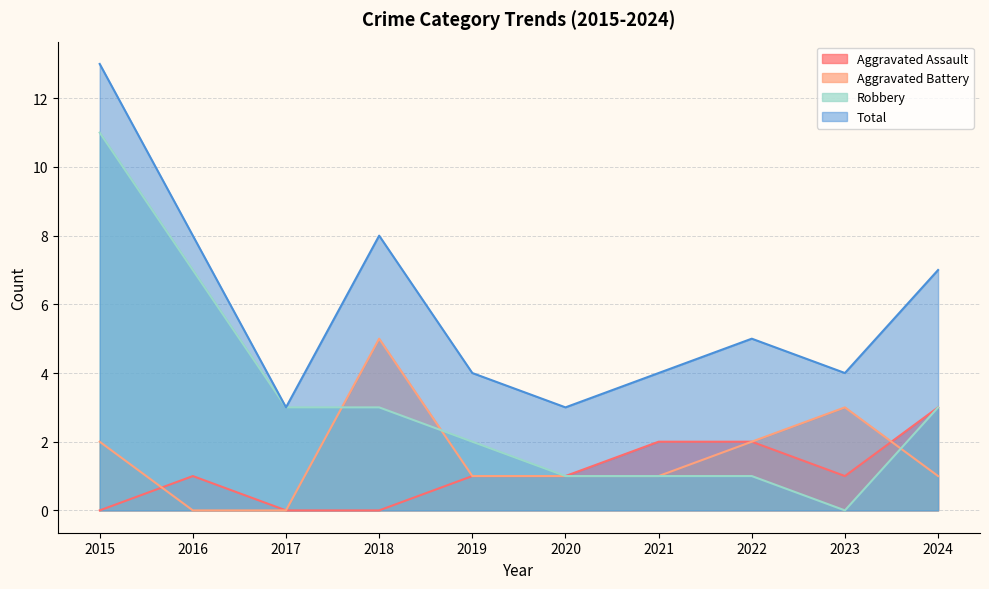

What is the lowest value of the Total series?

3